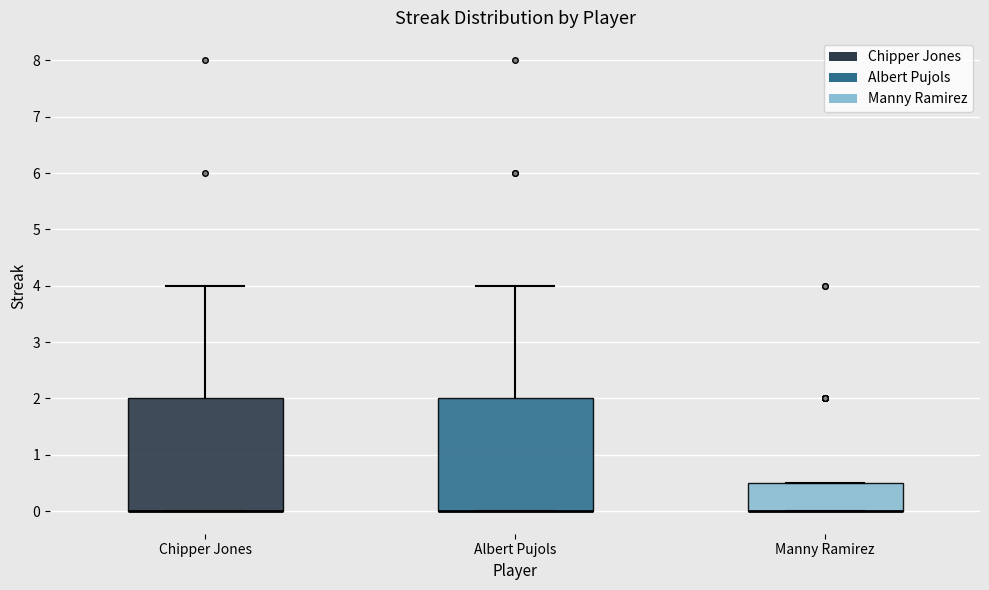

Where is the lower edge of the box for Manny Ramirez on the y-axis? The values are not printed on the chart, so give them approximately, as read against the axis.

0.0